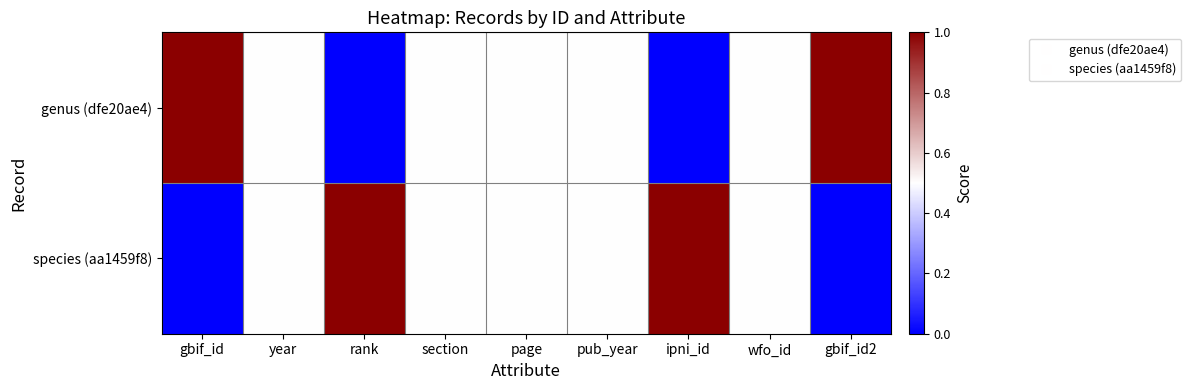

At which category is the sum across all series the highest?

gbif_id